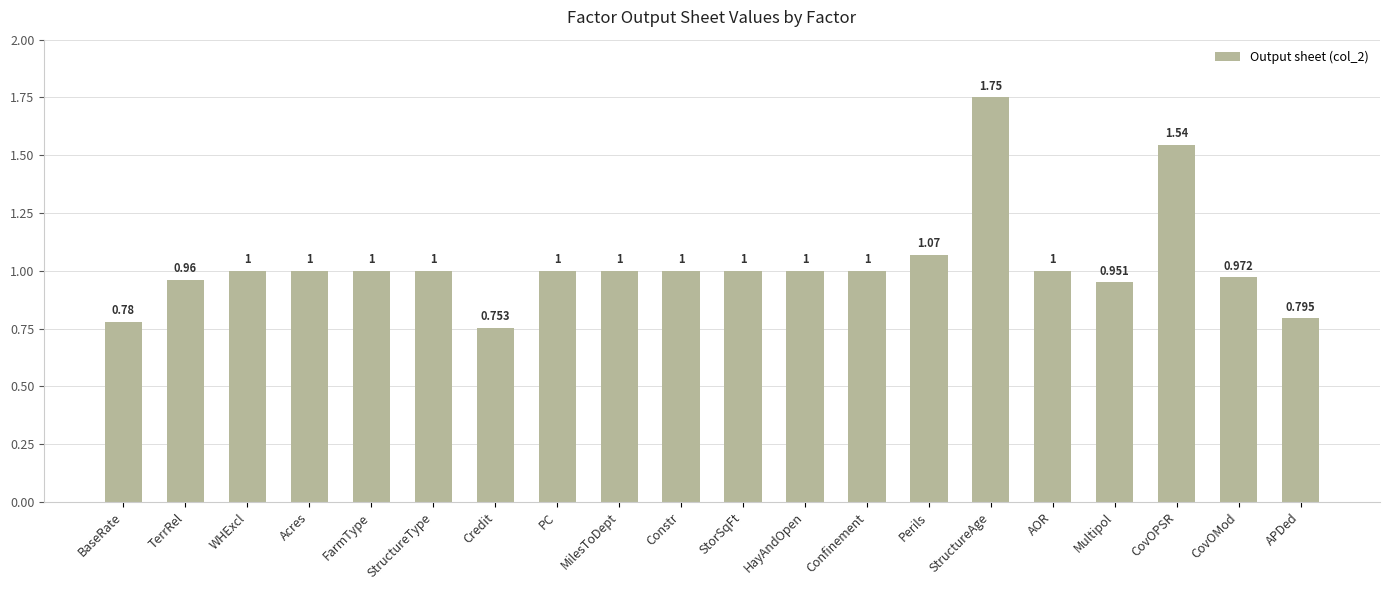

At which category does the chart reach its peak across all series?

StructureAge